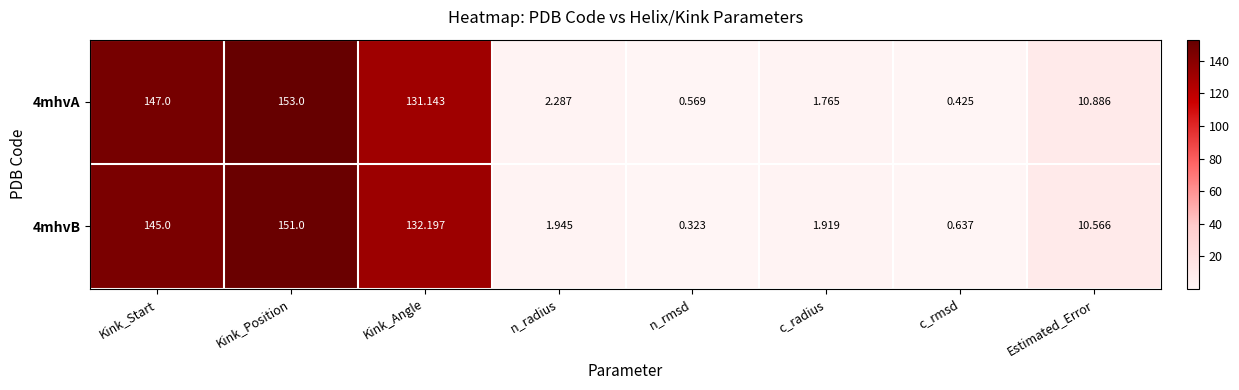

Which category has the lowest value in the 4mhvB series?

n_rmsd